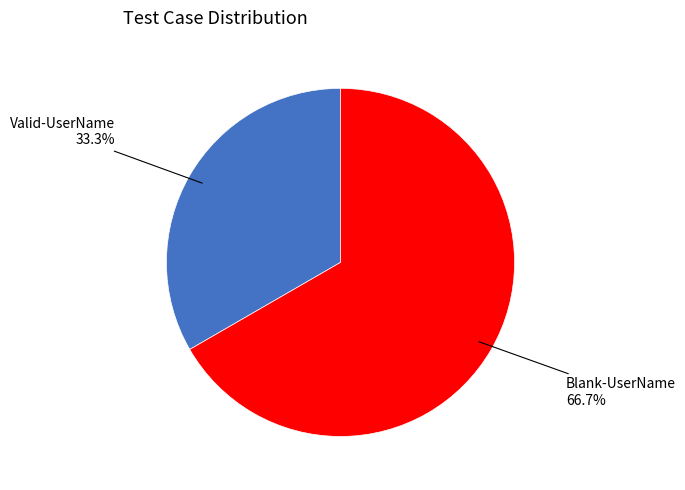

Is there a majority slice in this chart?

Yes